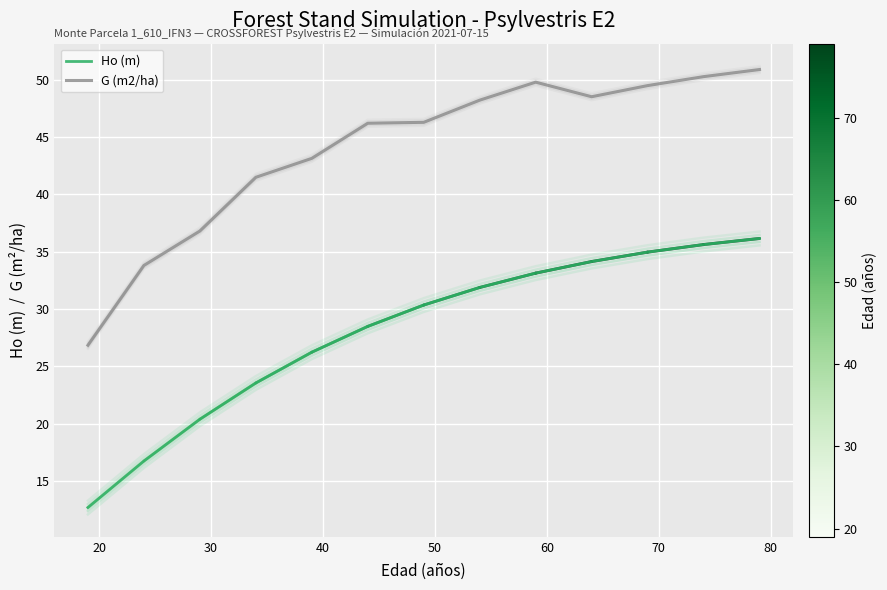

What is the maximum value for G (m2/ha)?

50.9